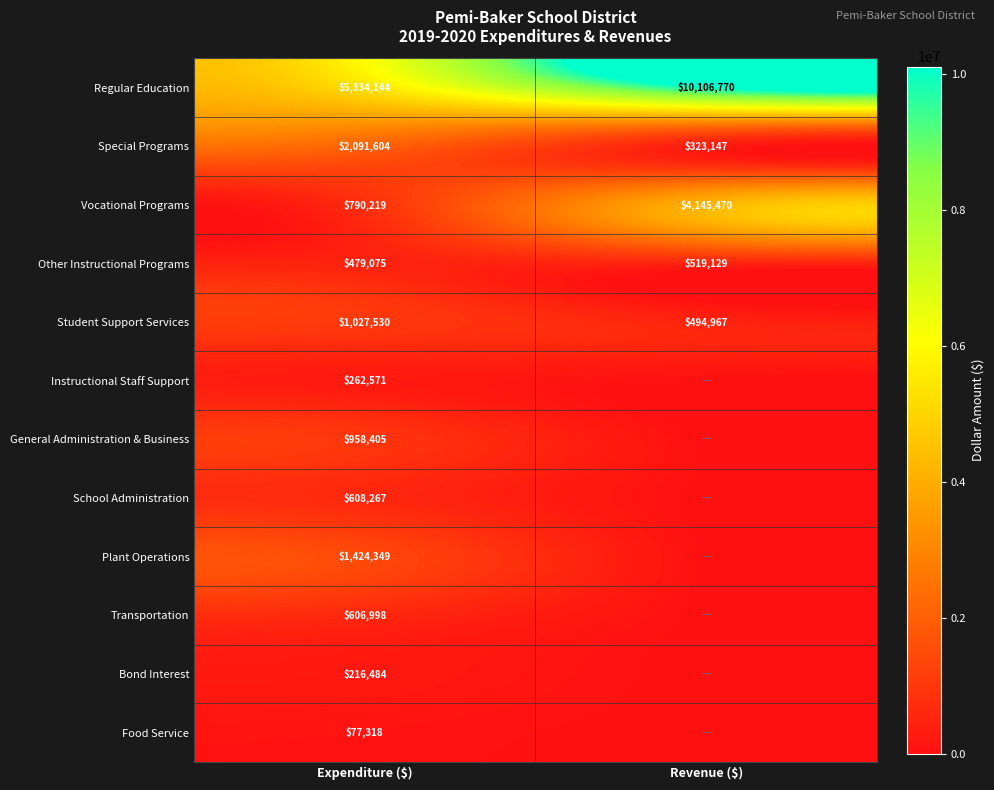

How many distinct data groups are displayed?

12